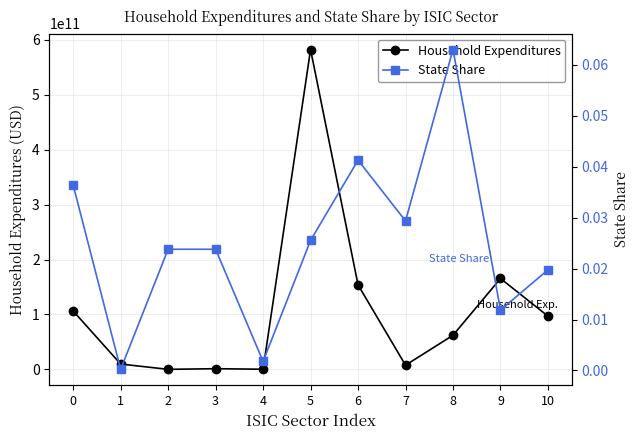

At which label is Household Expenditures closest to 291303326728?

9